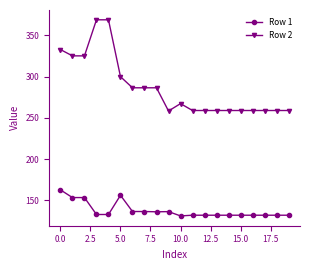

What is the minimum value for Row 1?

131.2